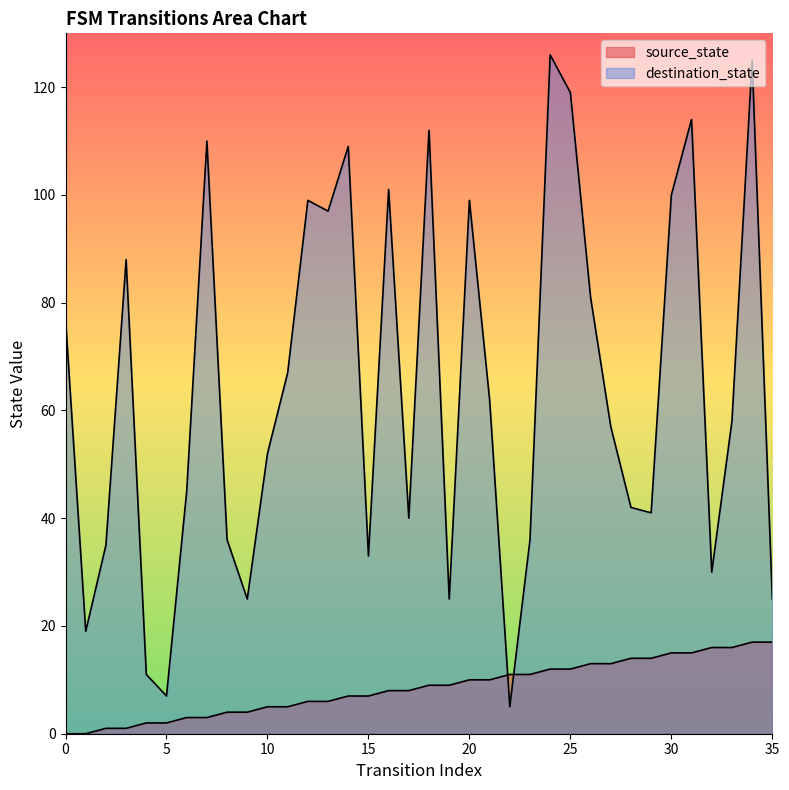

What is the difference between the source_state values at 14 and 33?

9